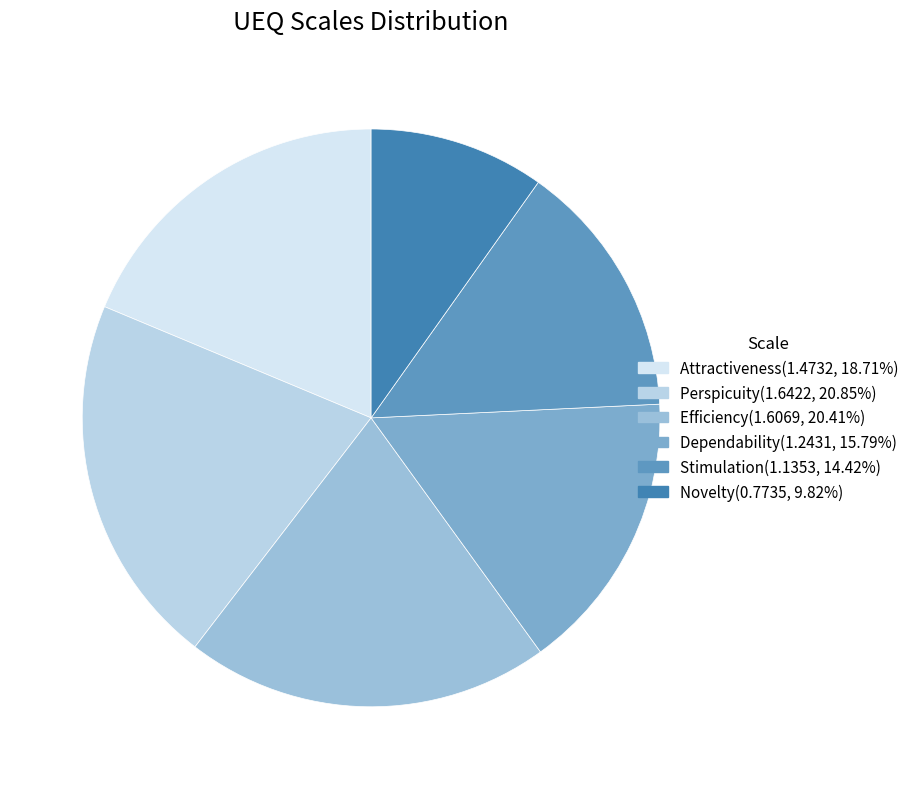

How much of the chart is everything except Stimulation?

85.6%